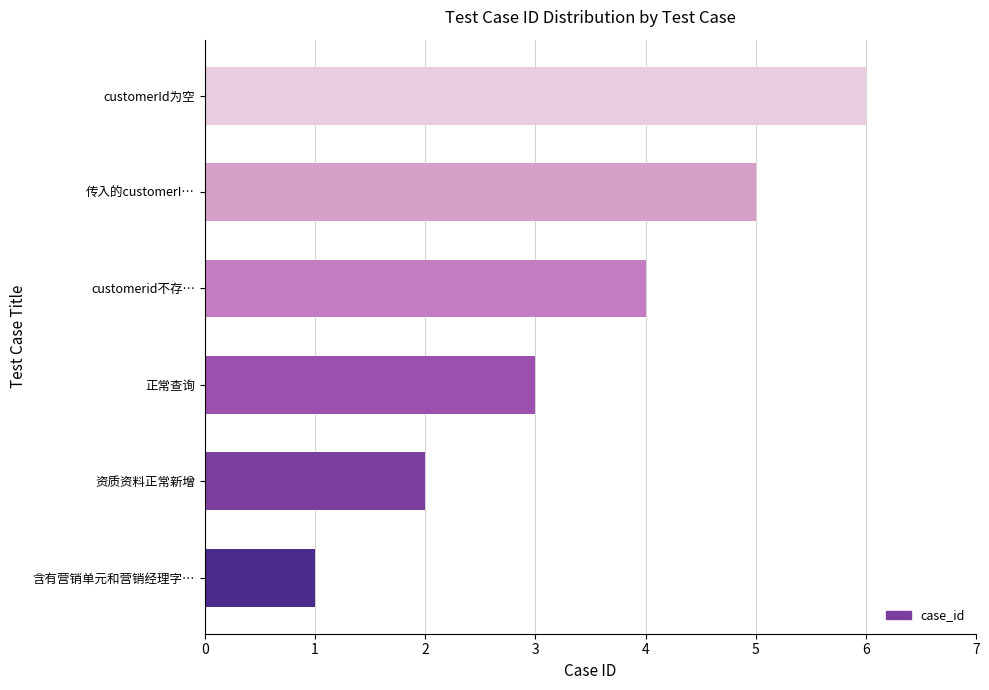

What is the ratio of the value at 传入的customerI… to the value at 资质资料正常新增?

2.5